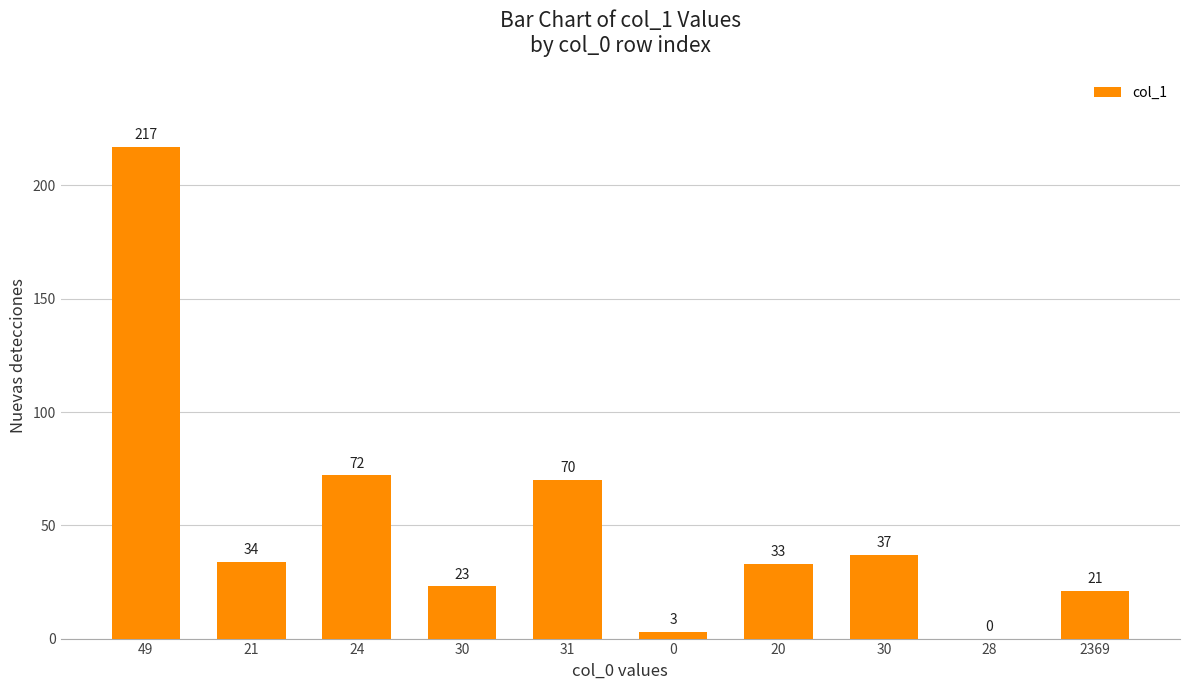

How many positive values are there?

9